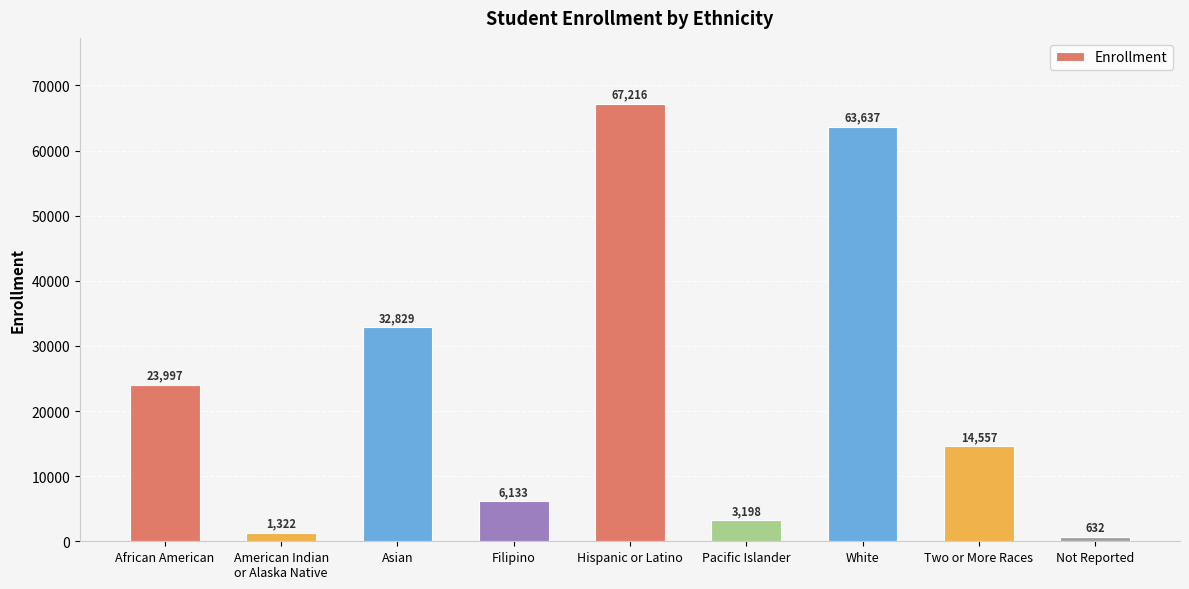

How many bars are there in total?

9